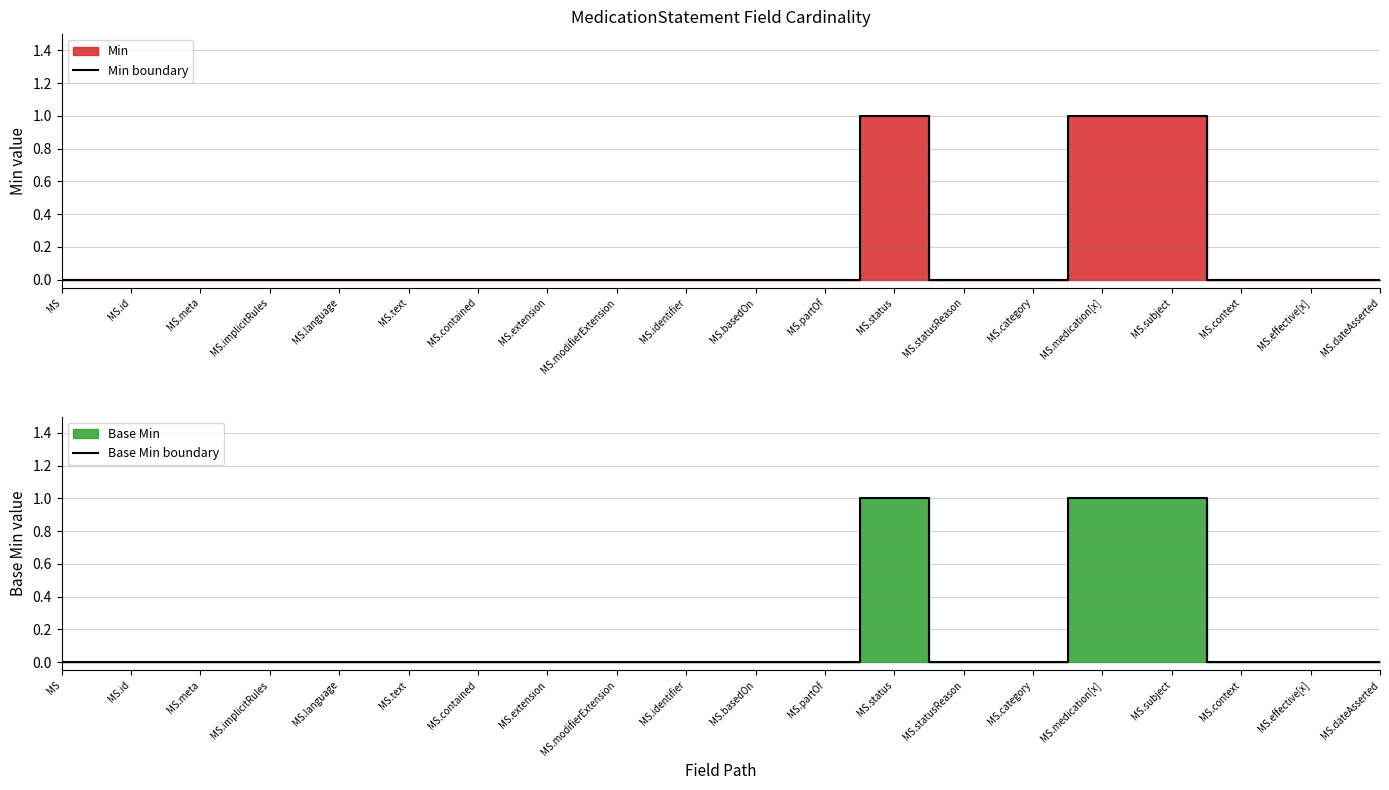

In Base Min boundary, how many points are higher than both neighbors (excluding endpoints)?

1